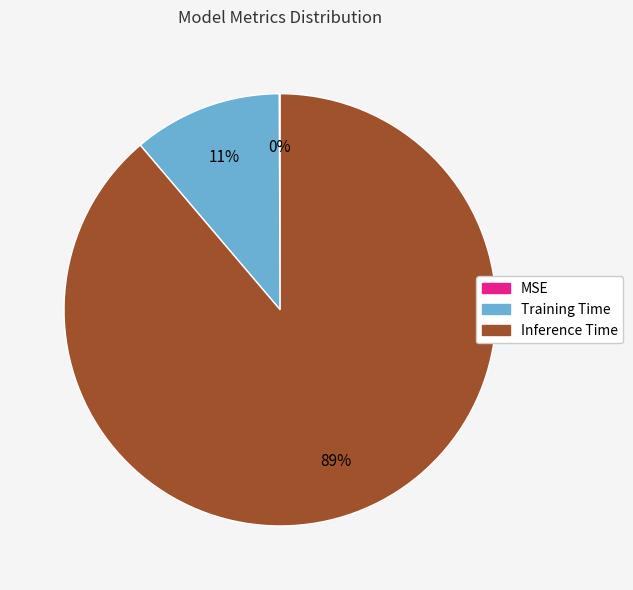

To the nearest percent, what is the combined percentage of Inference Time and Training Time?

100%